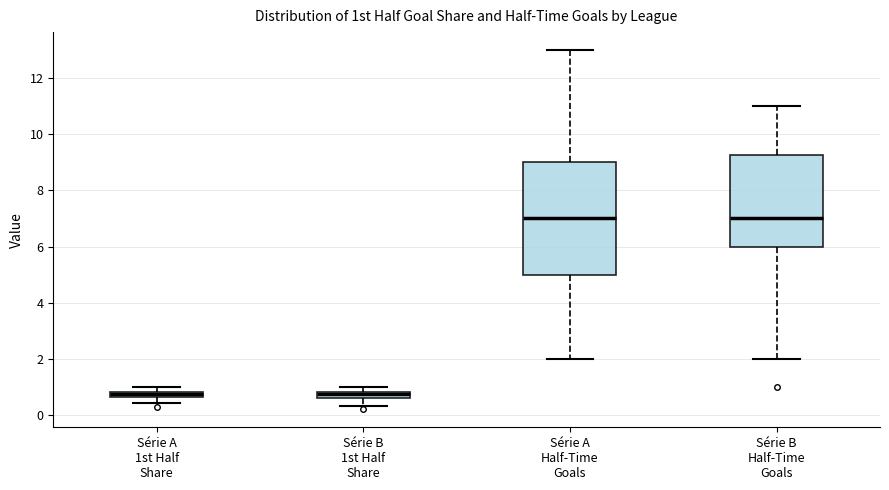

Where does the lower whisker of the box for Série B 1st Half Share end on the y-axis? The values are not printed on the chart, so give them approximately, as read against the axis.

0.4